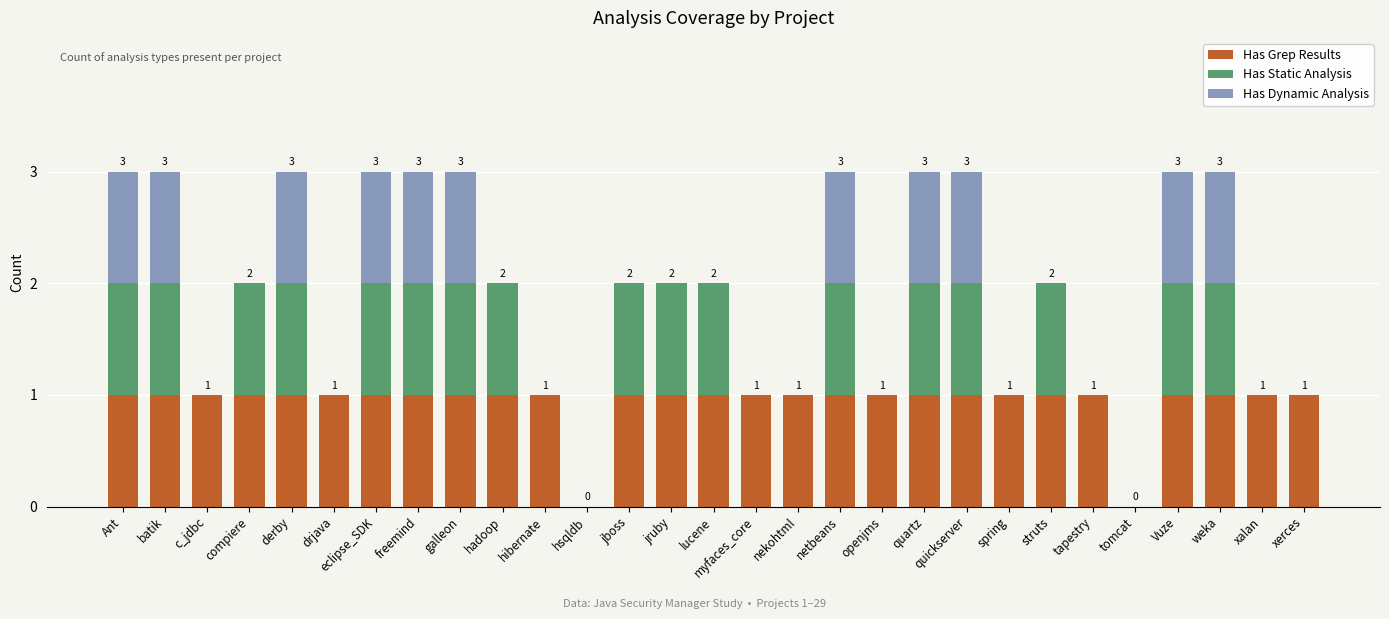

What is the sum of the Has Grep Results values at lucene and batik?

2